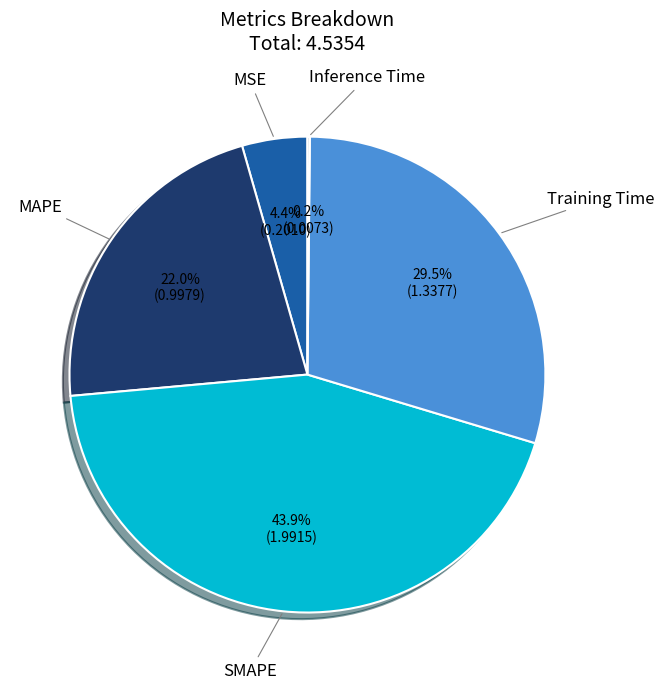

Is there a majority slice in this chart?

No